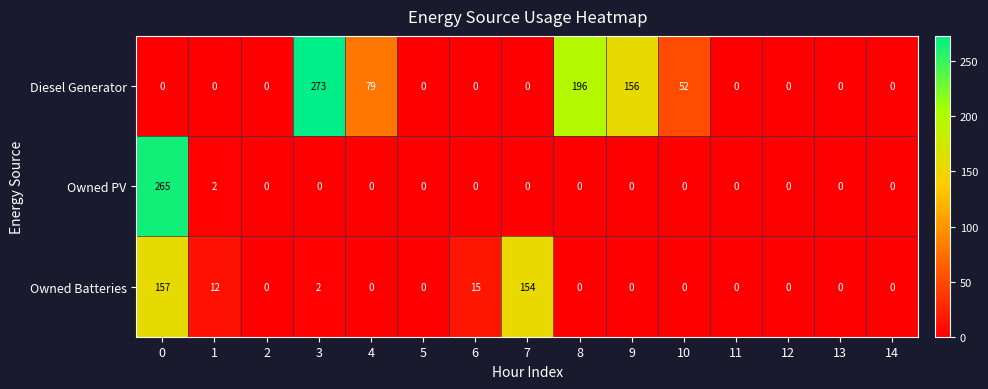

What is the total value across all series at 4?

79